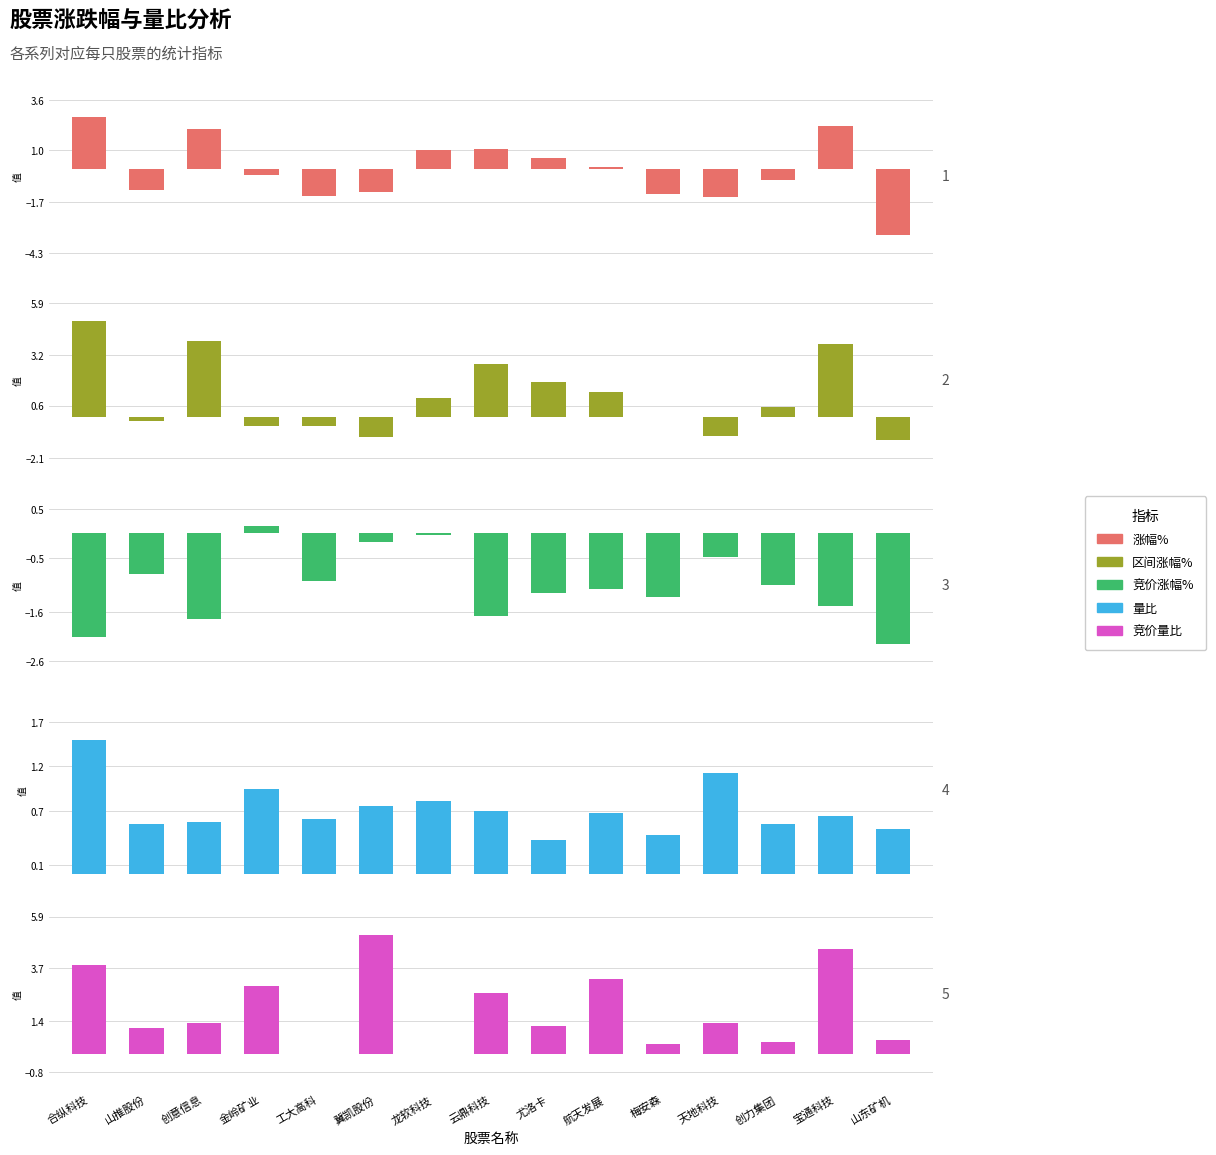

Rank the series at 创意信息 from highest to lowest value.

区间涨幅%, 涨幅%, 竞价量比, 量比, 竞价涨幅%